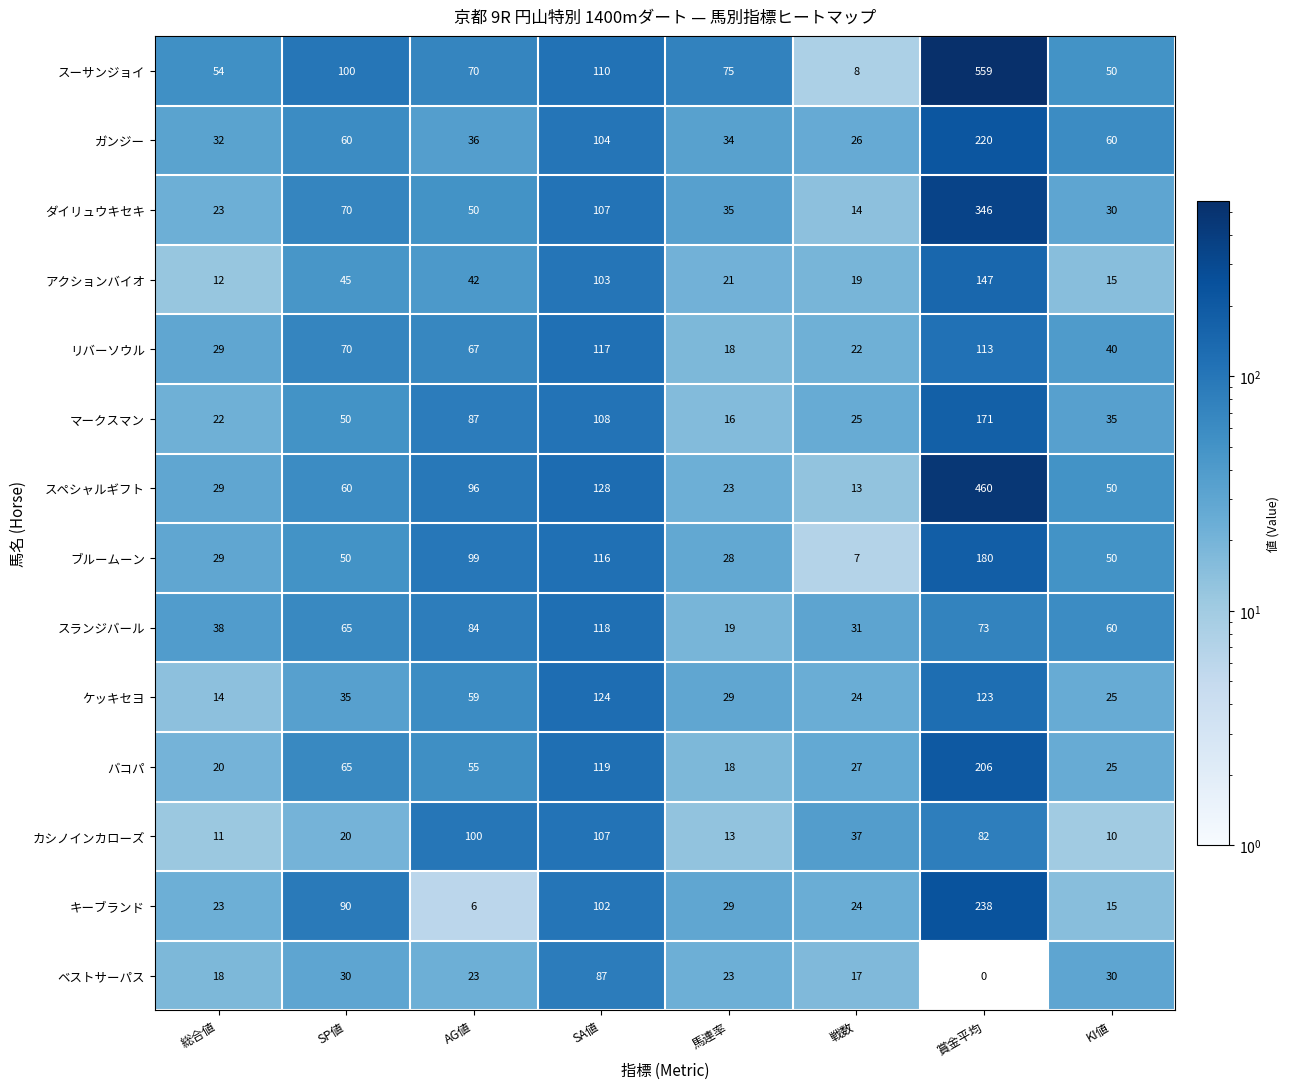

Between AG値 and SA値, which series saw the biggest shift?

キーブランド